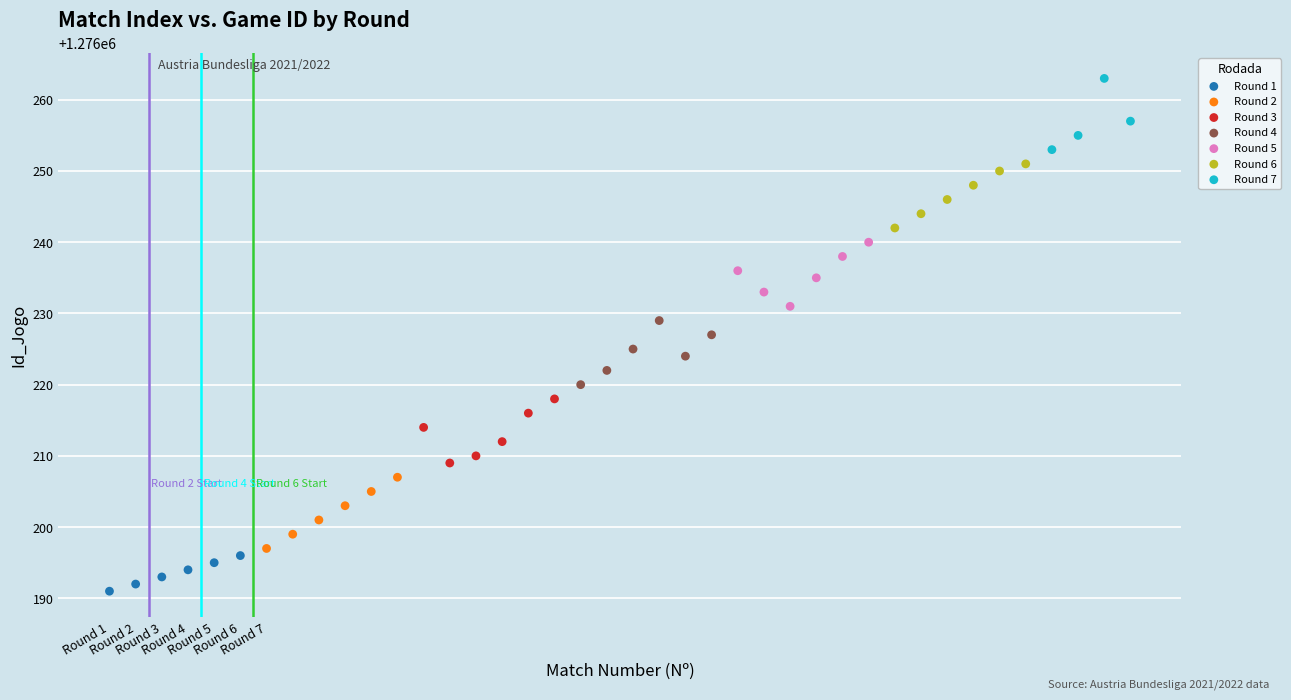

Which series contains the highest Y value?

Round 7